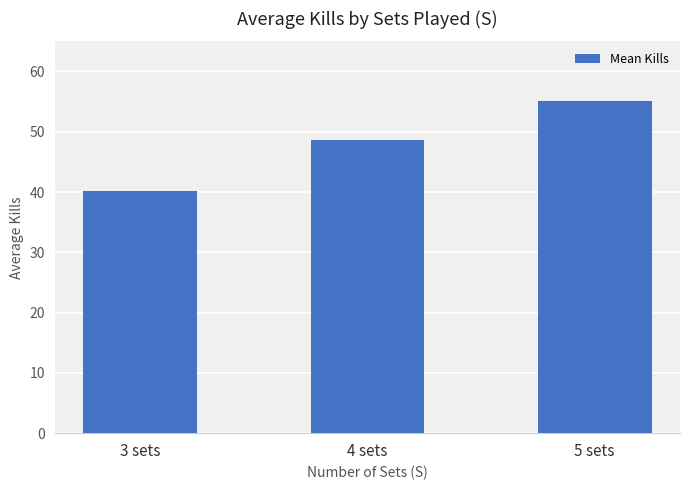

Approximately how many times larger is the value at 3 sets compared to 4 sets?

0.8